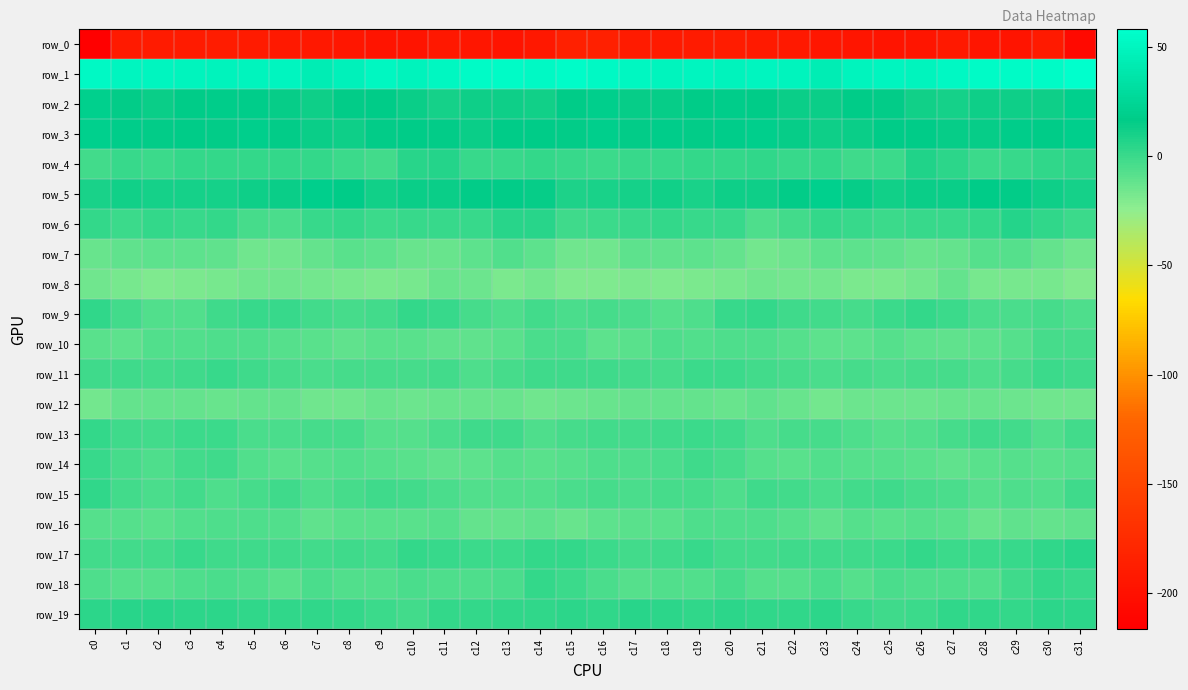

Is it true that row_19 equals -0.5 at c25?

False